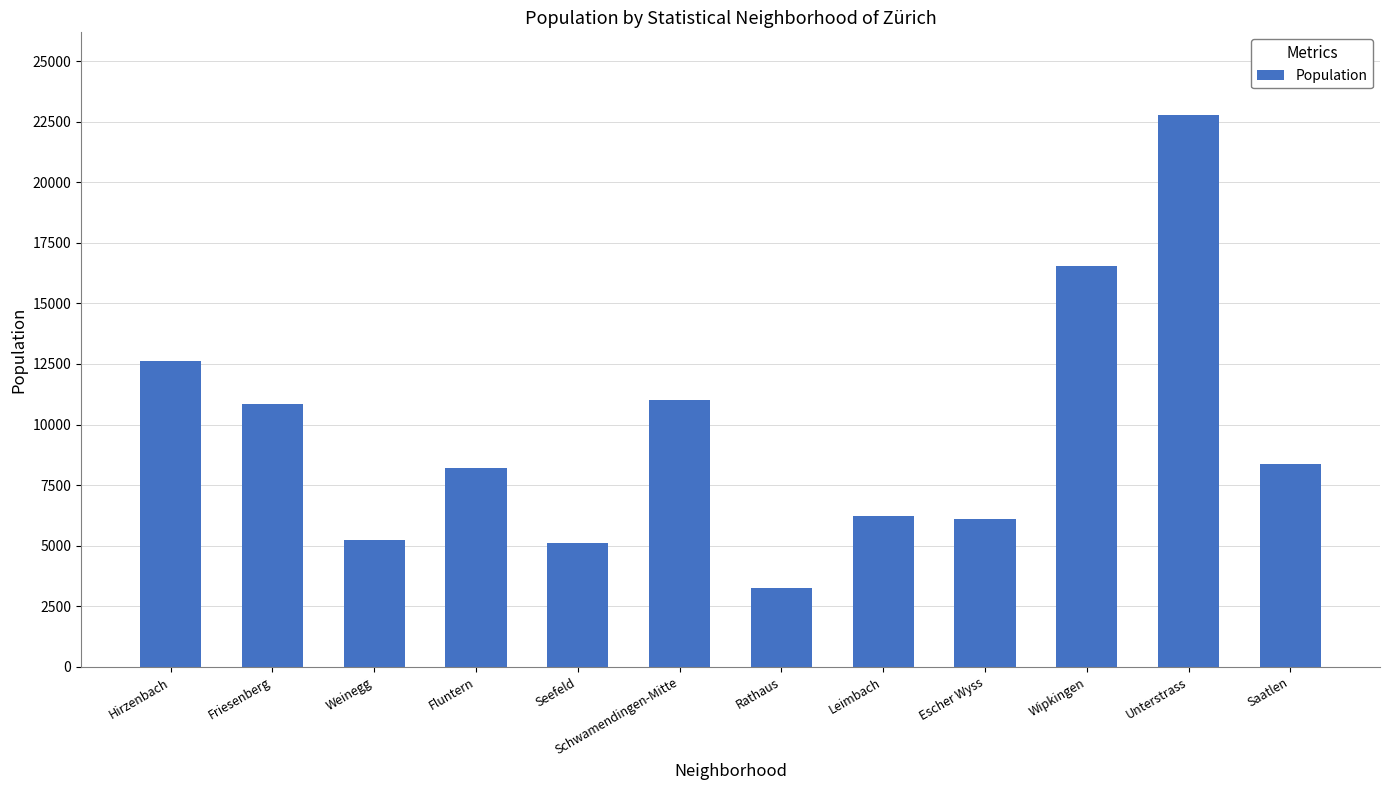

Approximately how many times larger is the value at Friesenberg compared to Unterstrass?

0.5